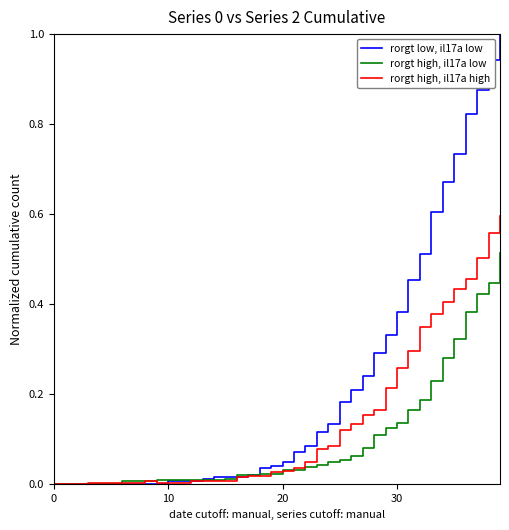

List the series in order of their overall mean, highest first.

rorgt low, il17a low, rorgt high, il17a high, rorgt high, il17a low